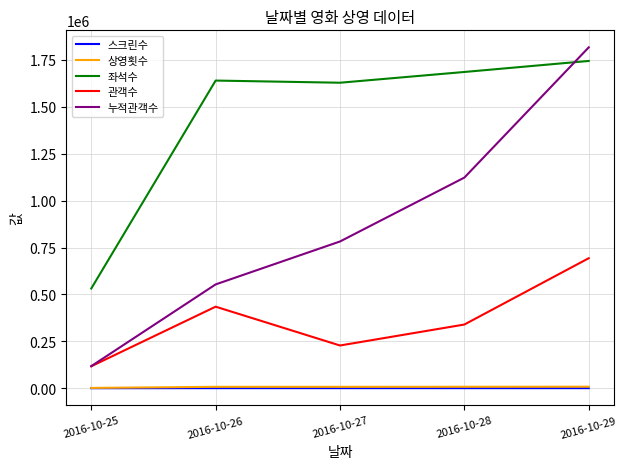

True or false: 누적관객수 has a value of 2975440 at 2016-10-29.

False